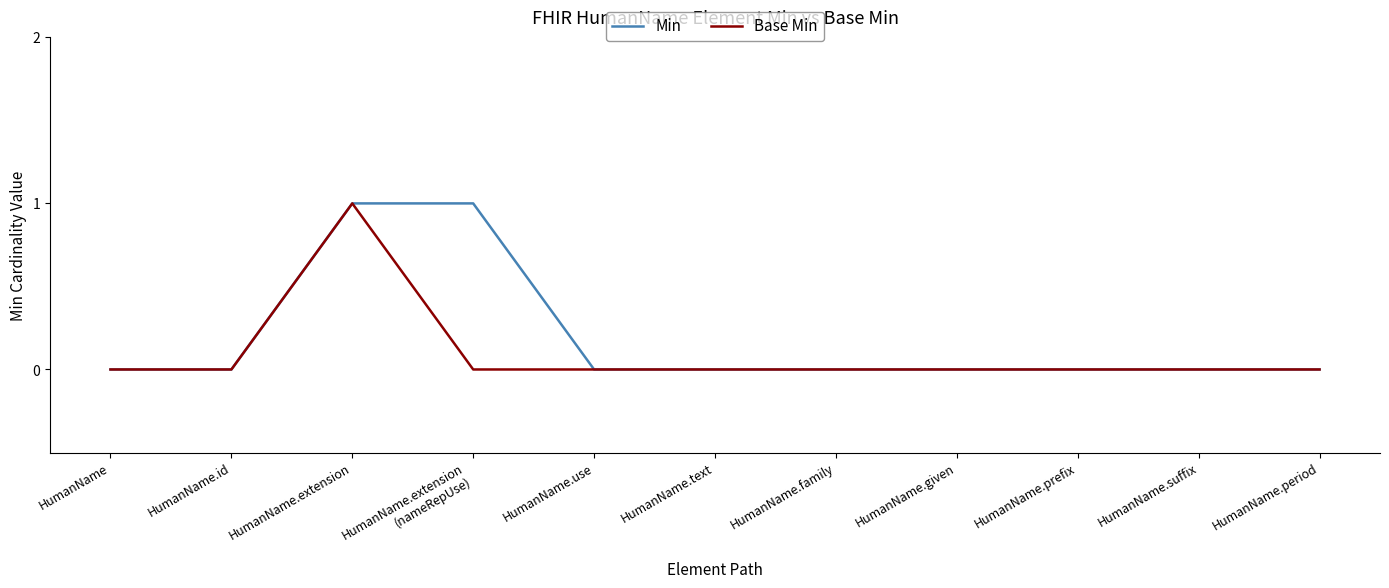

At which category is the sum across all series the highest?

HumanName.extension